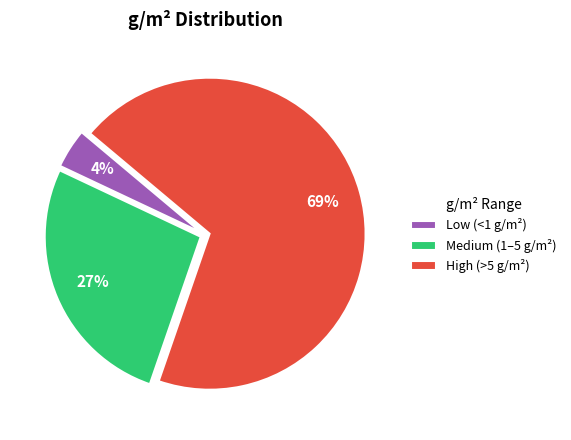

True or false: Medium (1–5 g/m²) accounts for 40% of the total.

False